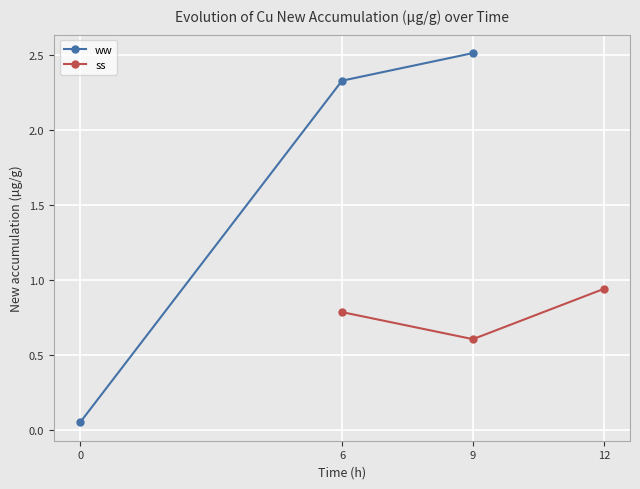

How many lines are shown in the chart?

2